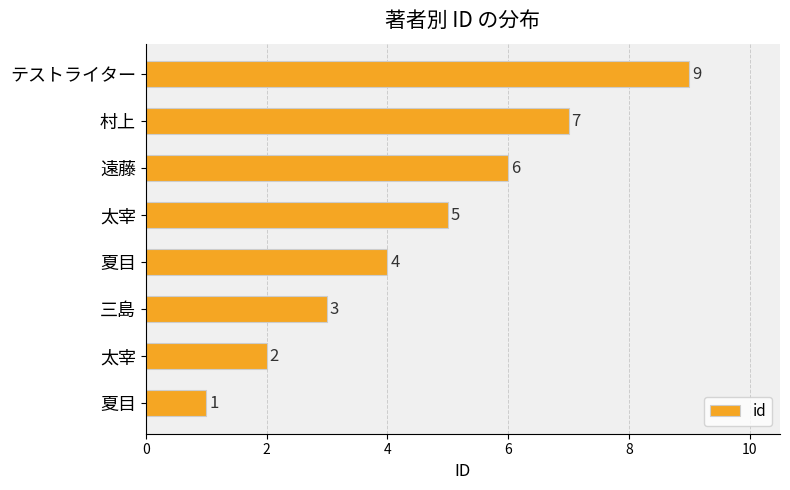

What is the difference between the maximum and minimum values?

8